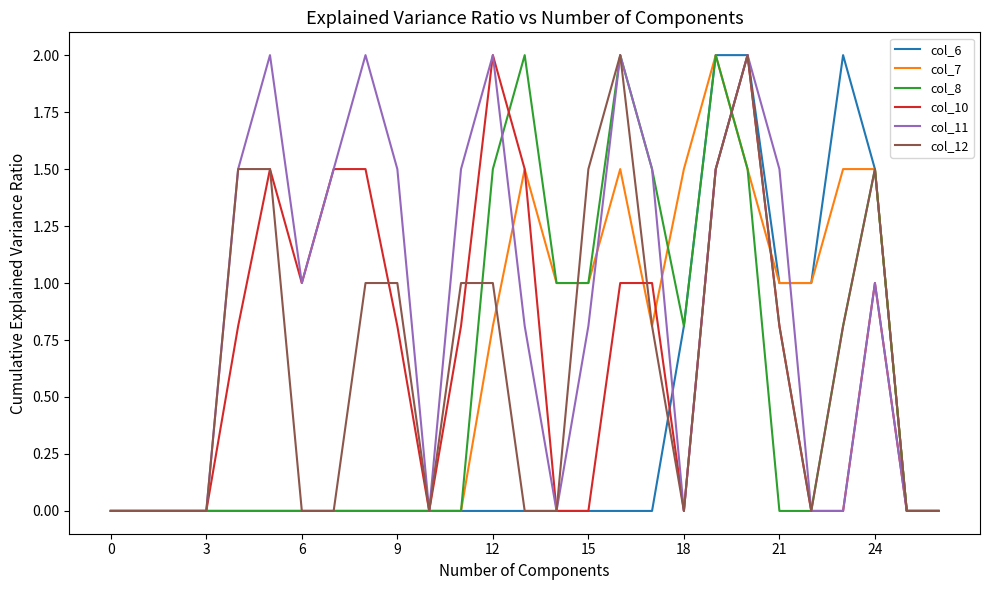

Which series has the largest total across all categories?

col_11